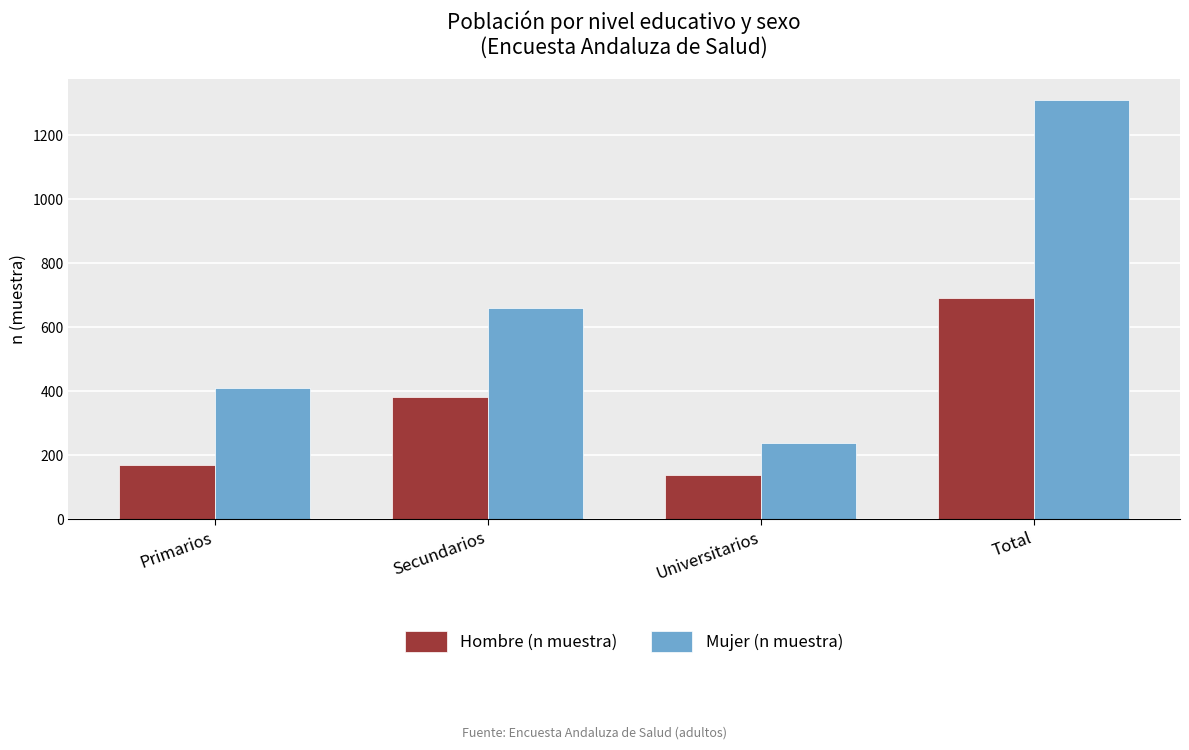

Rank the series by their average value, from lowest to highest.

Hombre (n muestra), Mujer (n muestra)